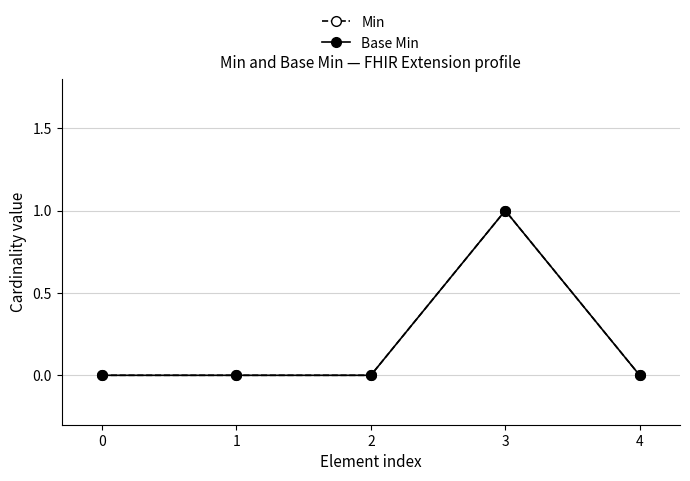

What is the sum of all Base Min values?

1